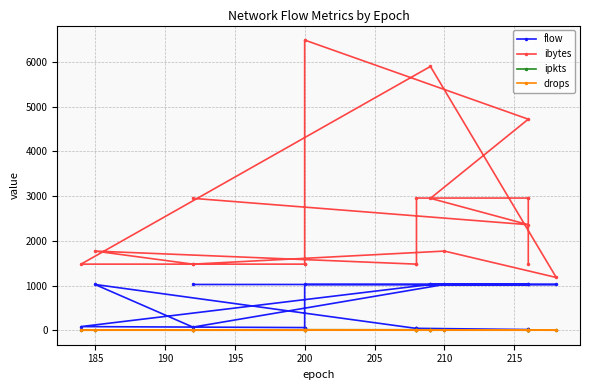

Count the ipkts values in the range 1 to 5.

17